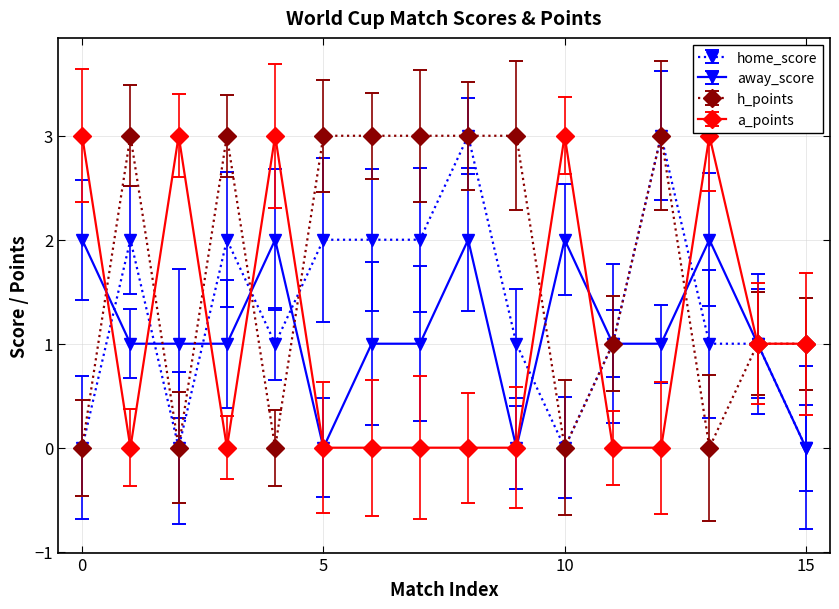

What is the maximum value for h_points?

3